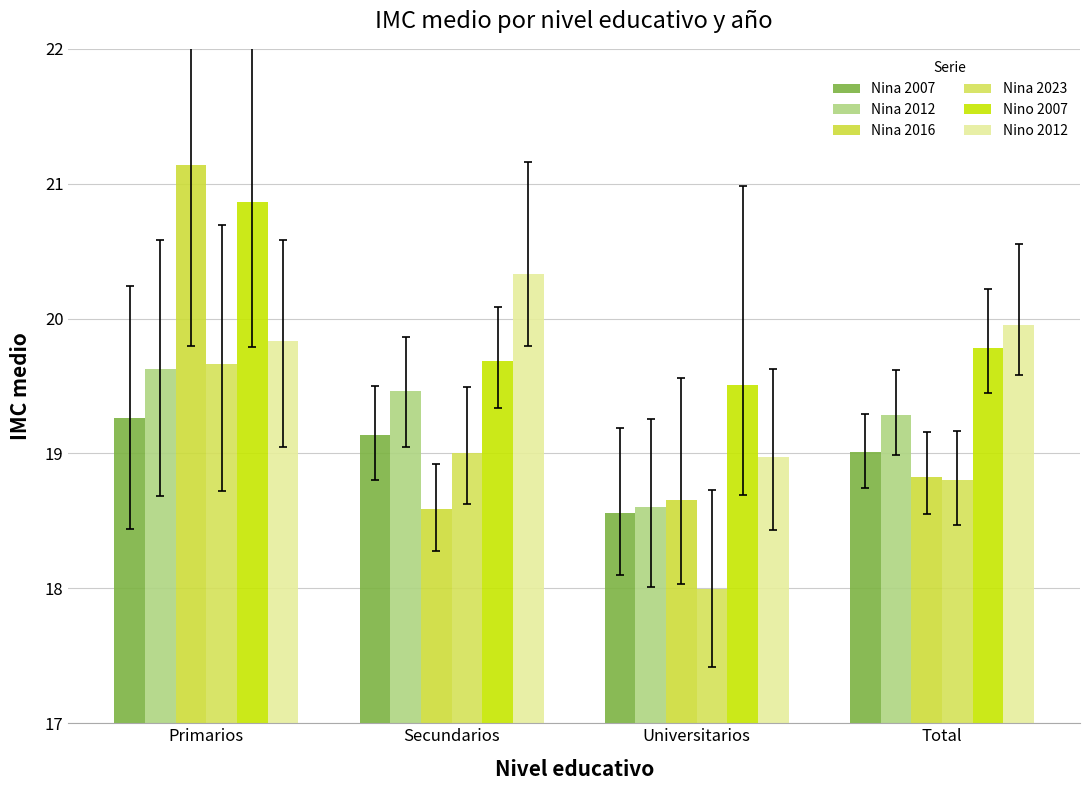

What are all the series names shown in the legend?

Nina 2007, Nina 2012, Nina 2016, Nina 2023, Nino 2007, Nino 2012